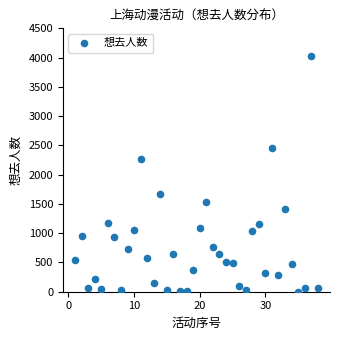

What is the range of X values (max minus min)?

37